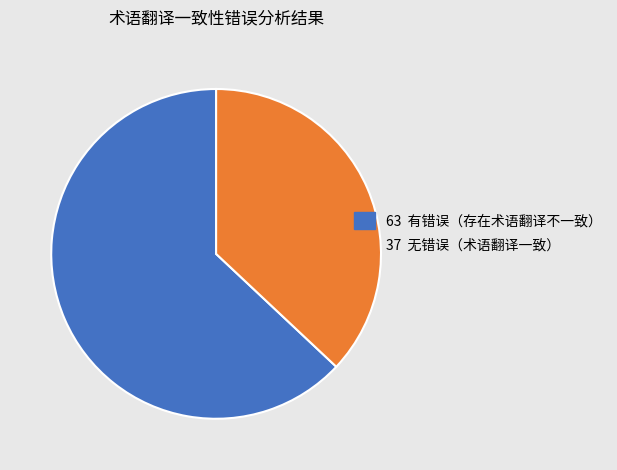

Do 37 无错误（术语翻译一致） and 63 有错误（存在术语翻译不一致） together represent more than half of the pie?

Yes